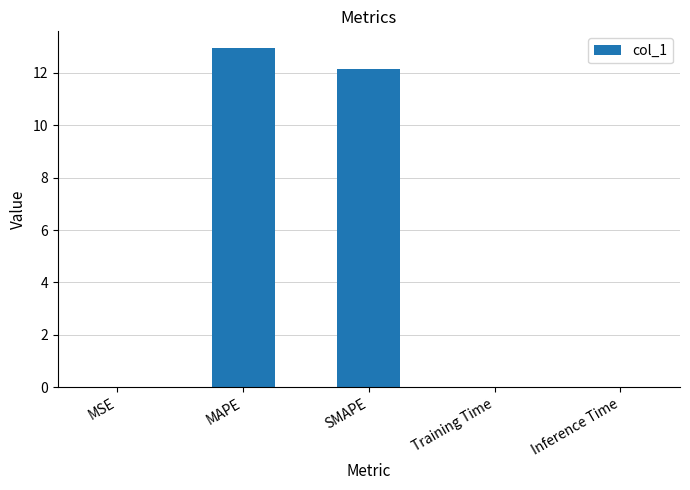

Are the bars grouped side by side (vs. stacked)?

No